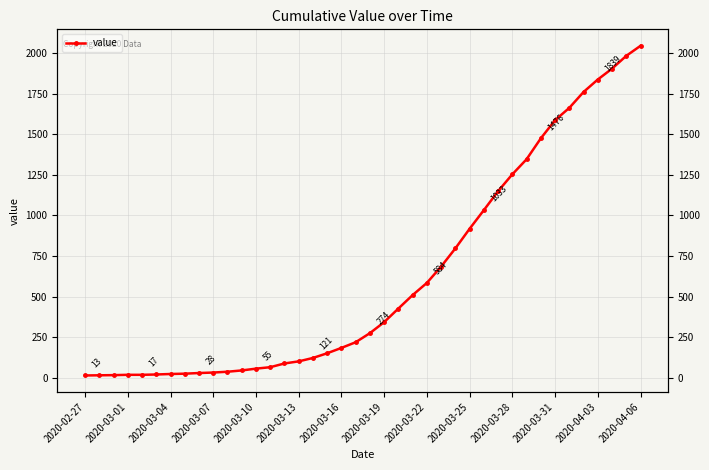

Reading left to right, extract all data points from this chart.

13	14	15	17	17	19	22	24	28	31	36	44	55	64	87	100	121	150	183	218	274	342	426	509	584	685	797	918	1033	1150	1254	1347	1476	1588	1664	1762	1839	1906	1985	2047